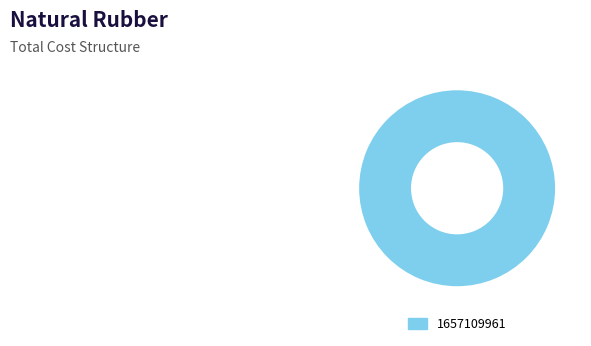

Is it true that 1657109961 is 86% of the pie?

False